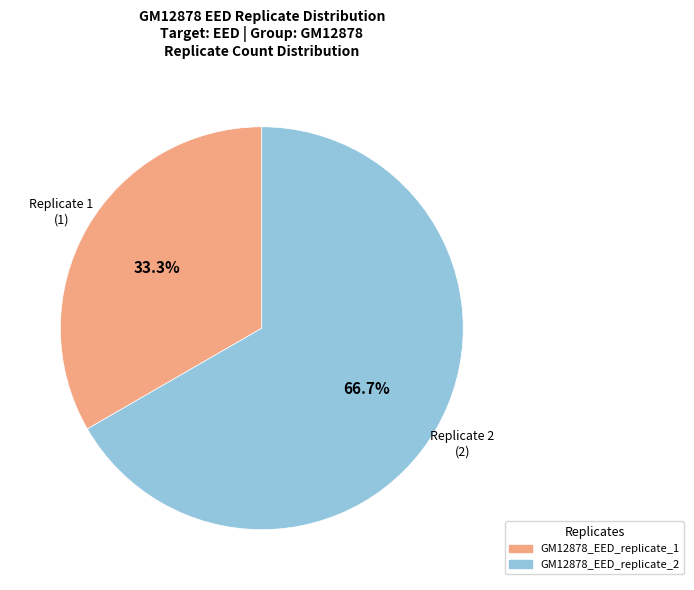

To the nearest percent, what percentage of the pie is GM12878_EED_replicate_2?

67%